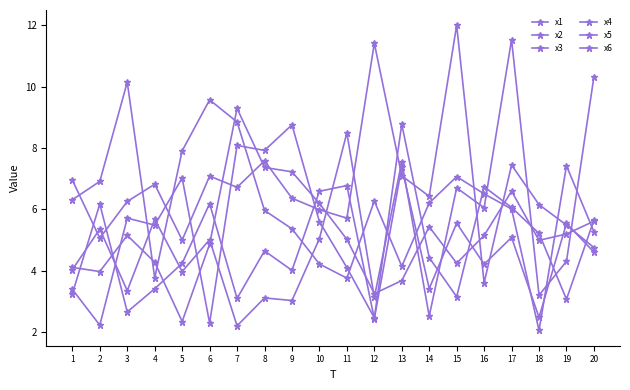

True or false: x2 and x6 cross at least once.

True